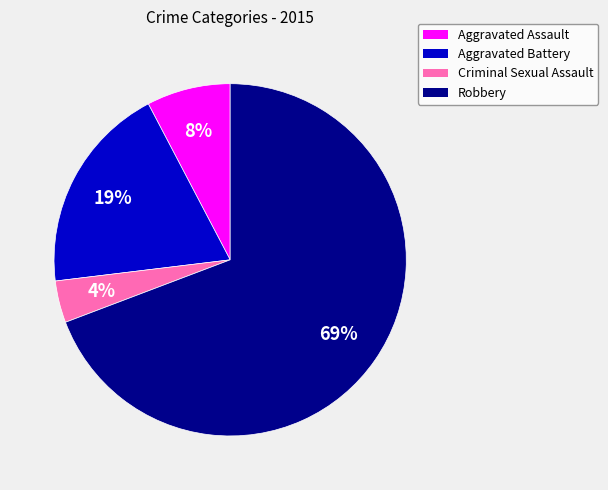

Do Criminal Sexual Assault and Aggravated Assault together represent more than half of the pie?

No